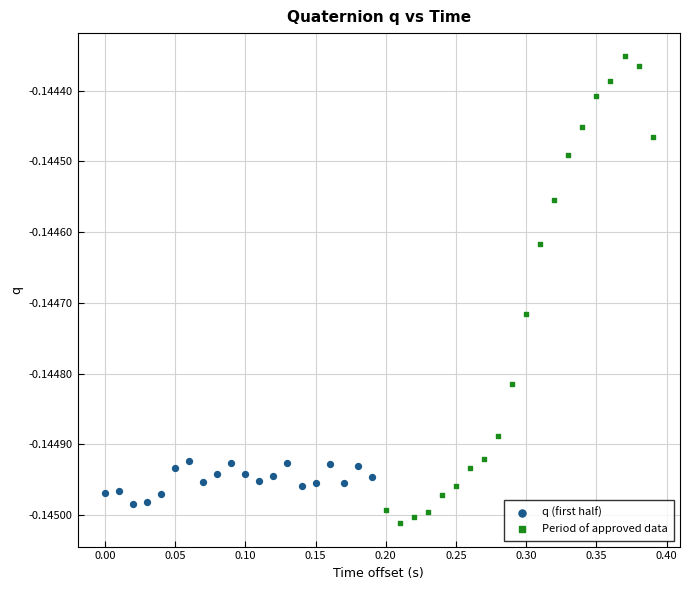

Which series has the largest Y range (max minus min)?

Period of approved data